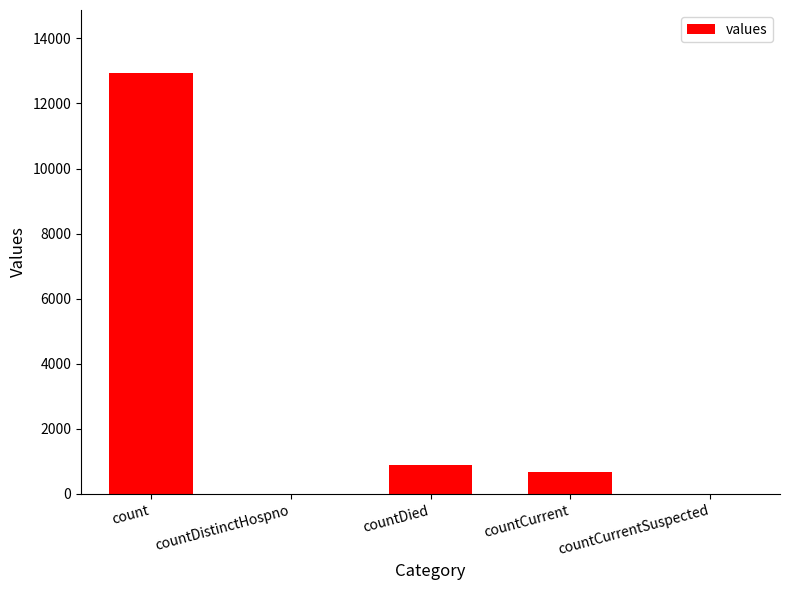

Reading left to right, what are all the values shown in this chart?

12933	0	901	684	0